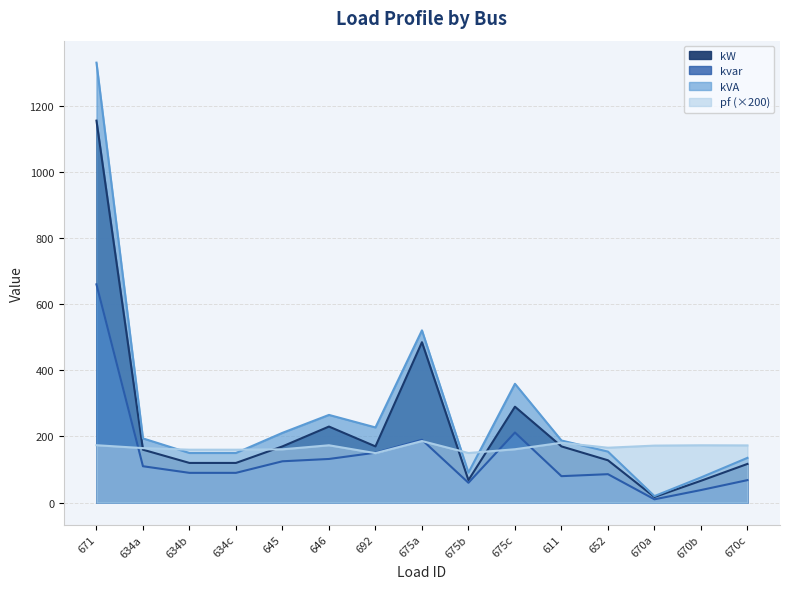

What is the difference between the maximum and minimum values in the kW series?

1138.0